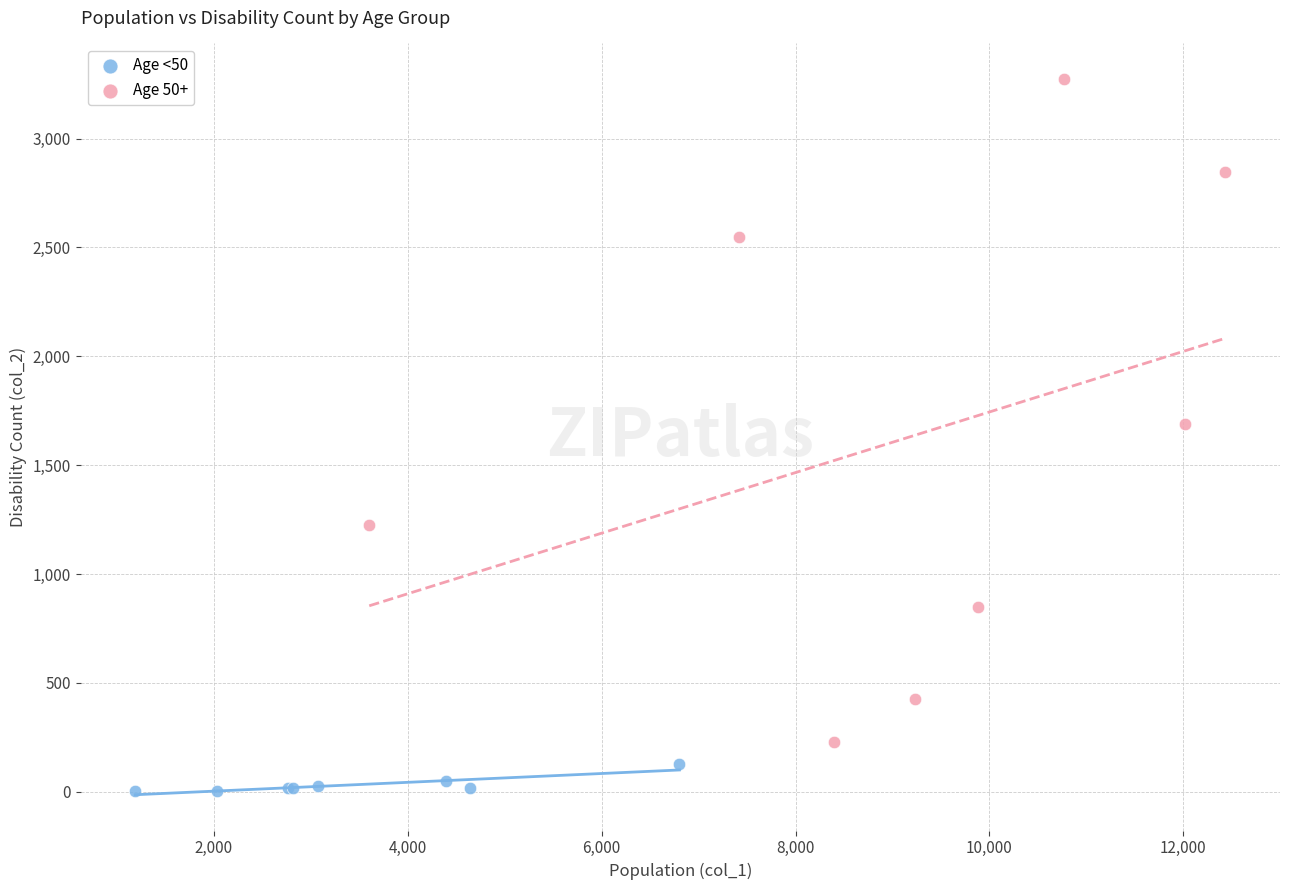

Which series has the widest spread of Y values?

Age 50+